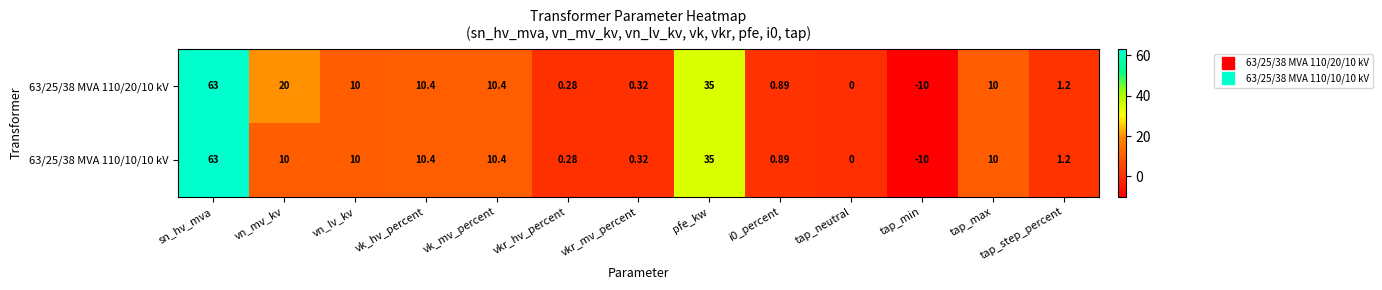

Is the value of 63/25/38 MVA 110/20/10 kV at vn_lv_kv greater than the value of 63/25/38 MVA 110/10/10 kV at sn_hv_mva?

No